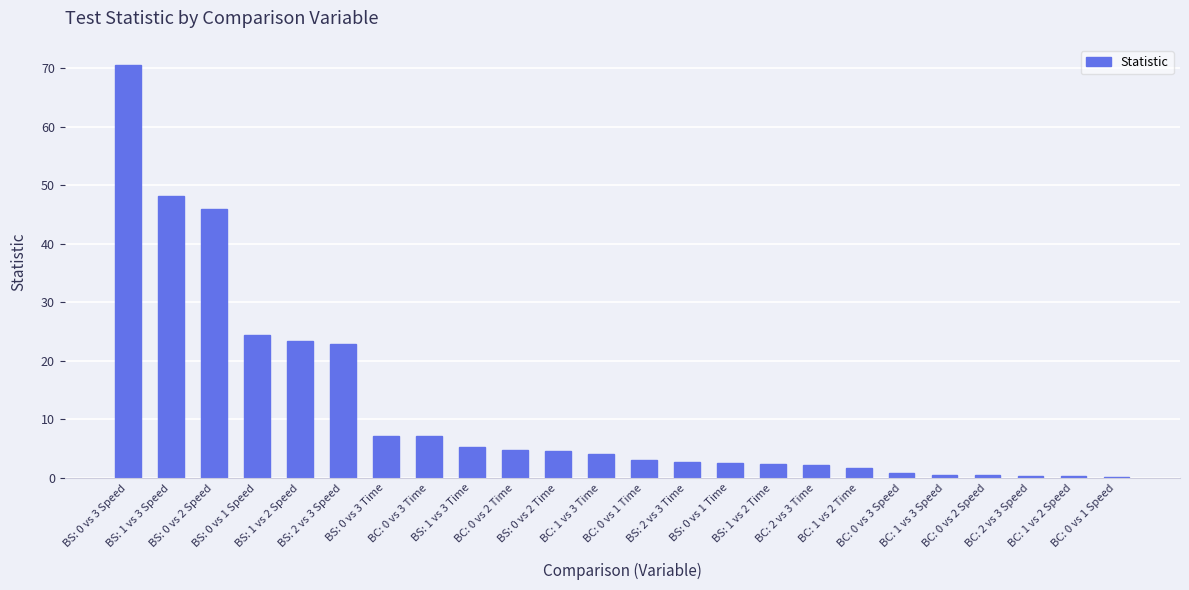

Between BS: 0 vs 1 Time and BC: 0 vs 3 Speed, which is larger?

BS: 0 vs 1 Time